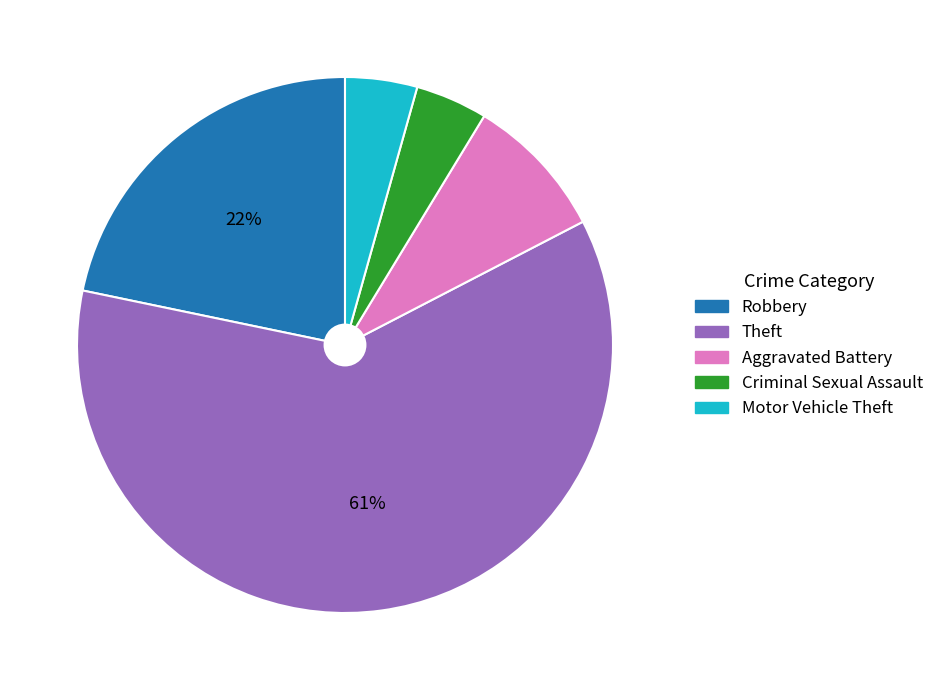

Which category accounts for the majority?

Theft